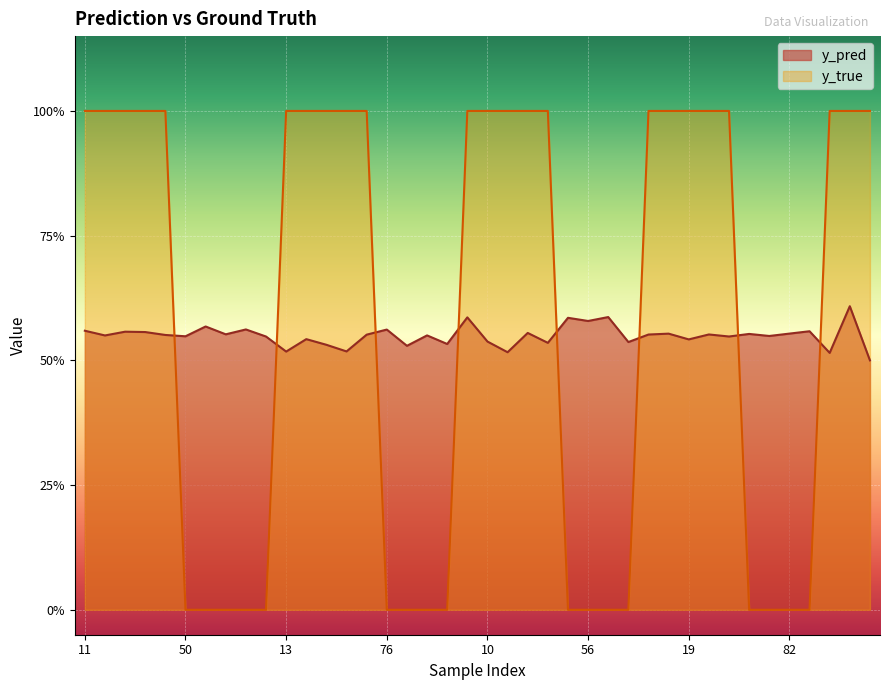

How many categories are shown in the chart?

40